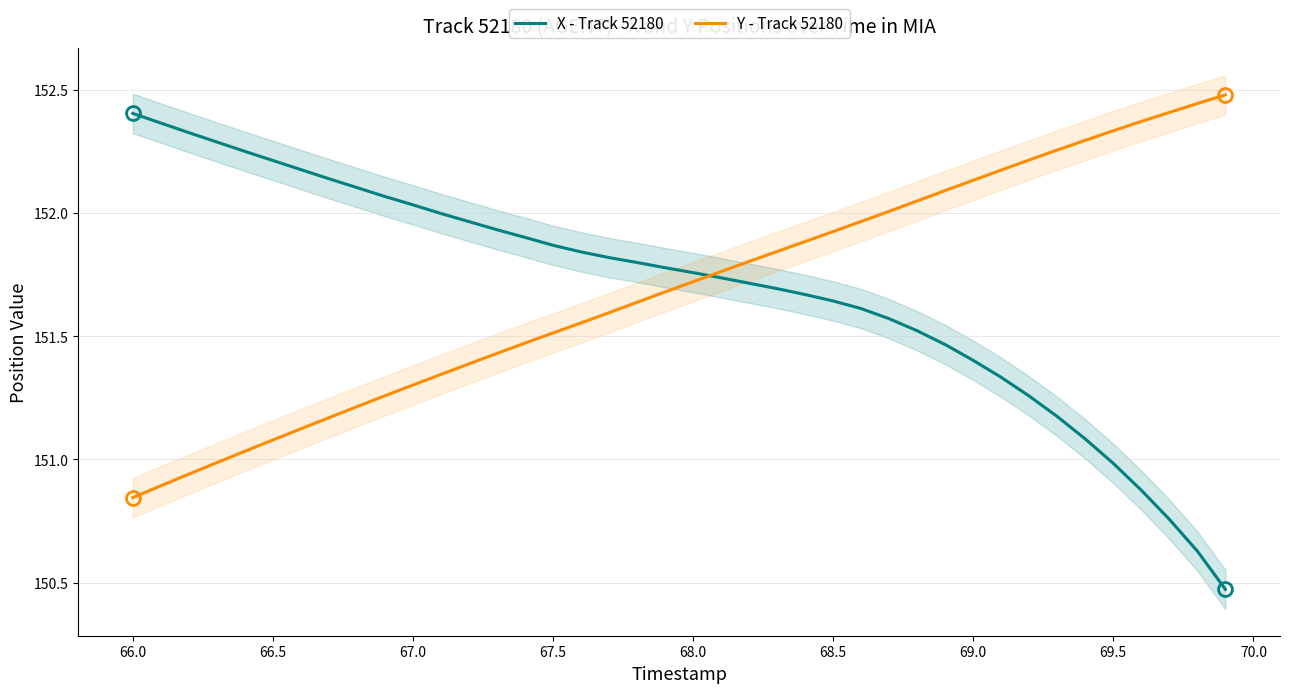

How many intersections are there between X - Track 52180 and Y - Track 52180?

1